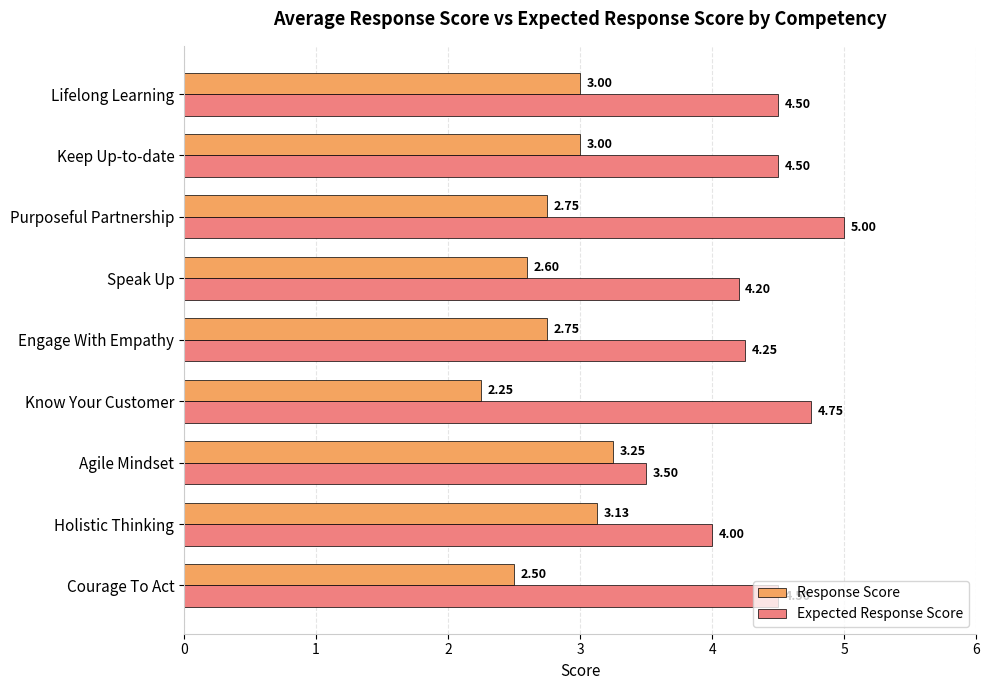

Between Engage With Empathy and Speak Up, which series saw the biggest shift?

Response Score